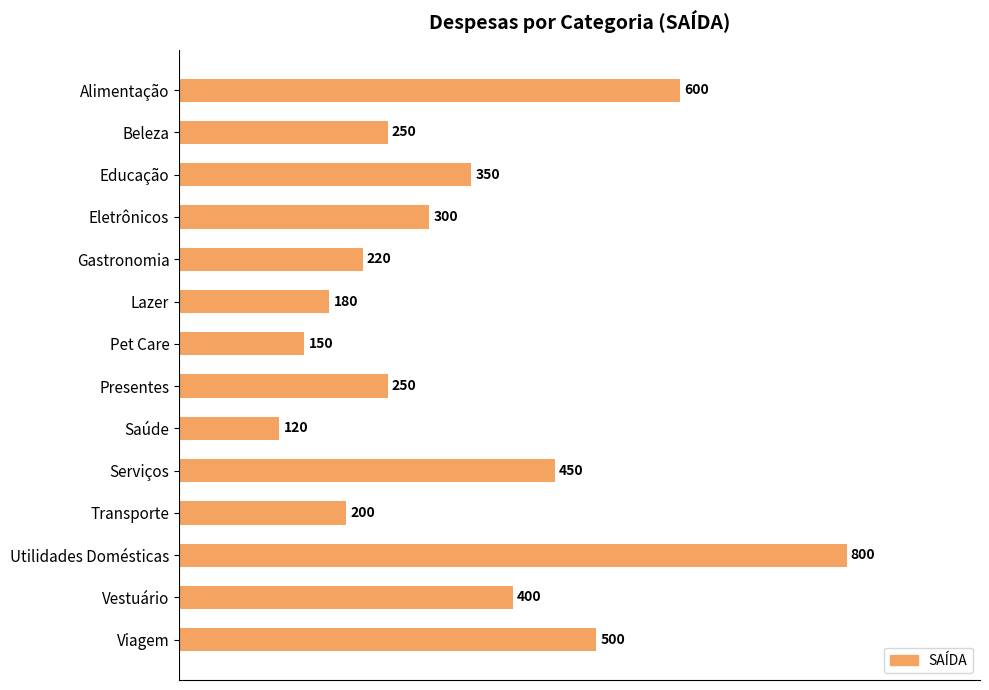

What is the average value?

341